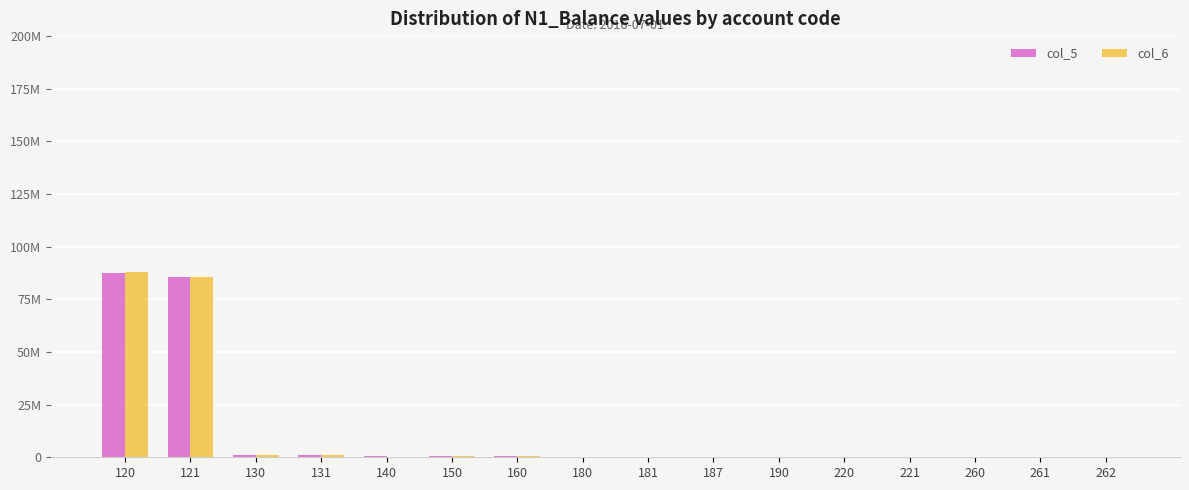

At which category does the chart reach its minimum across all series?

140